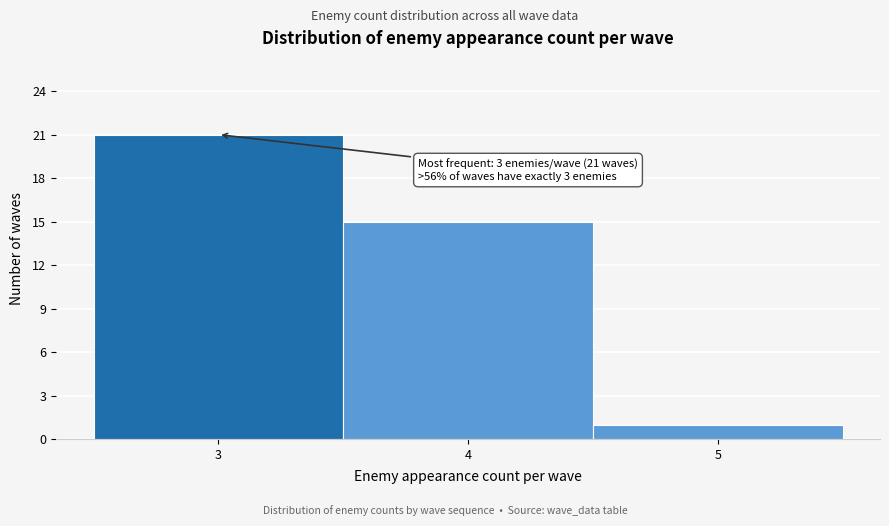

Over which range of the x-axis is the bar tallest?

2.5 to 3.5